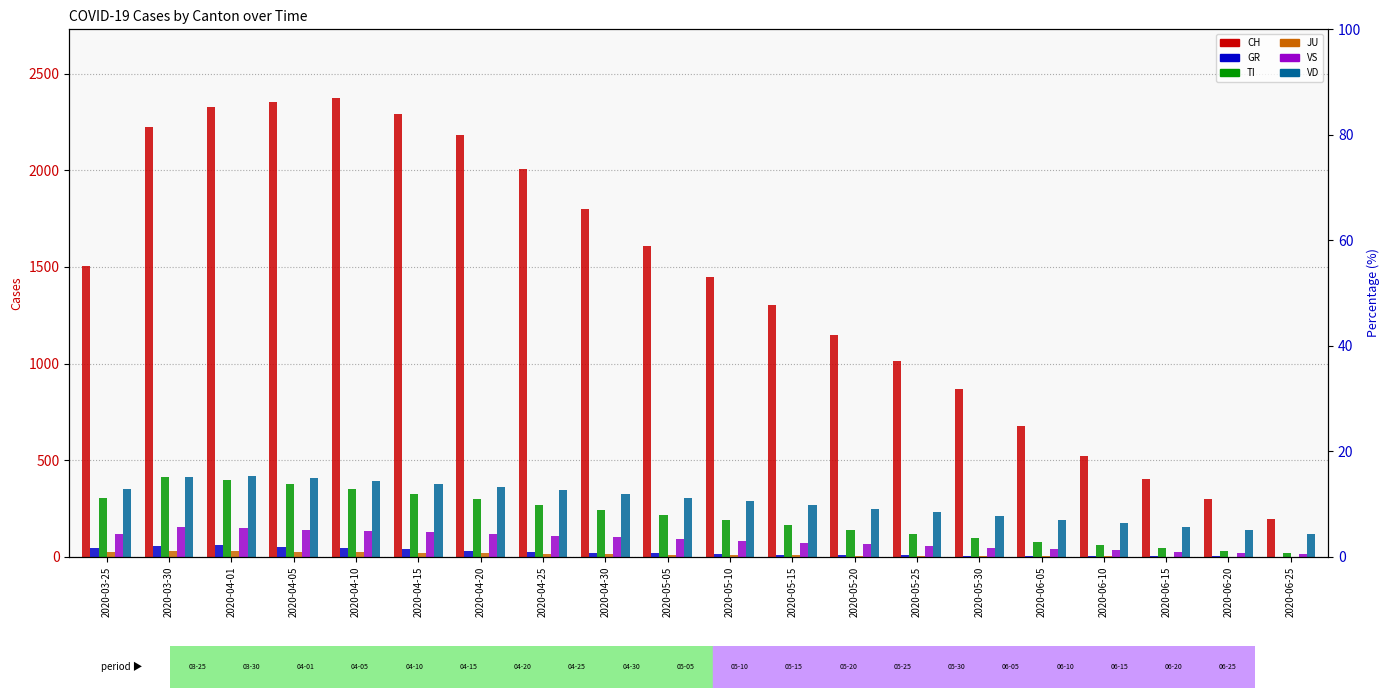

What is the total value across all series at 2020-06-05?

993